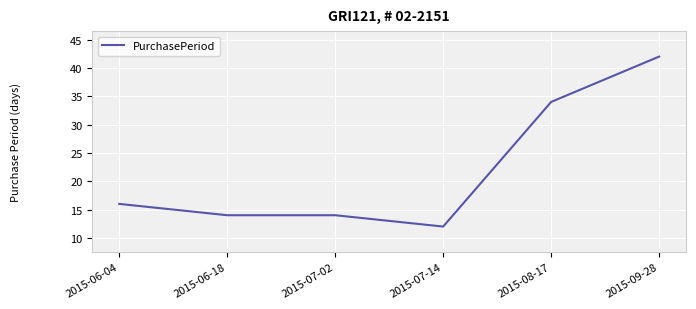

True or false: there are more than 1 points higher than both neighbors.

False